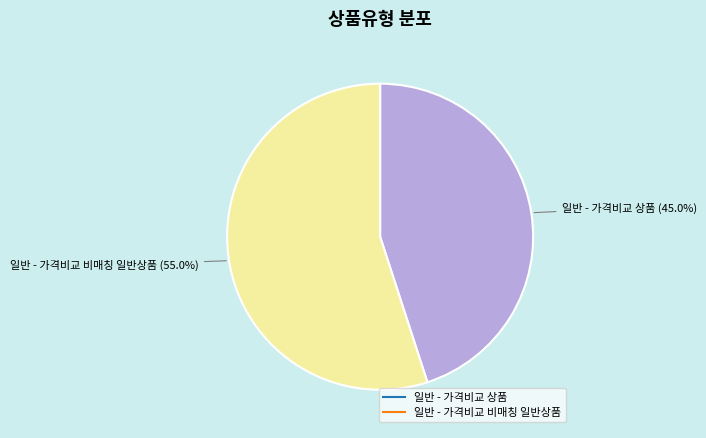

The 일반 - 가격비교 비매칭 일반상품 slice represents 44% of the pie. True or false?

False